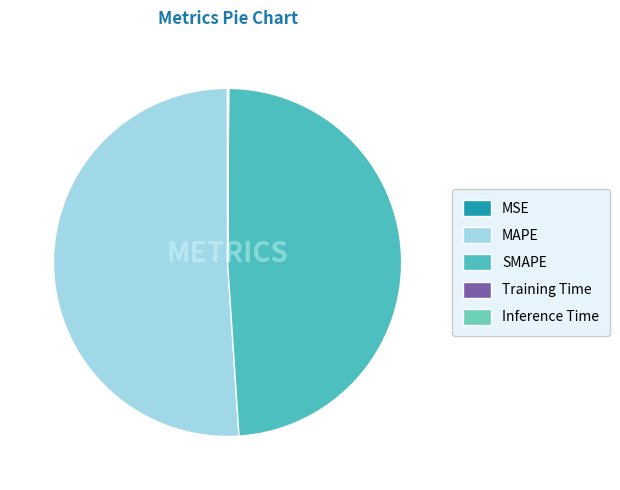

Does MAPE represent more than half of the total?

Yes